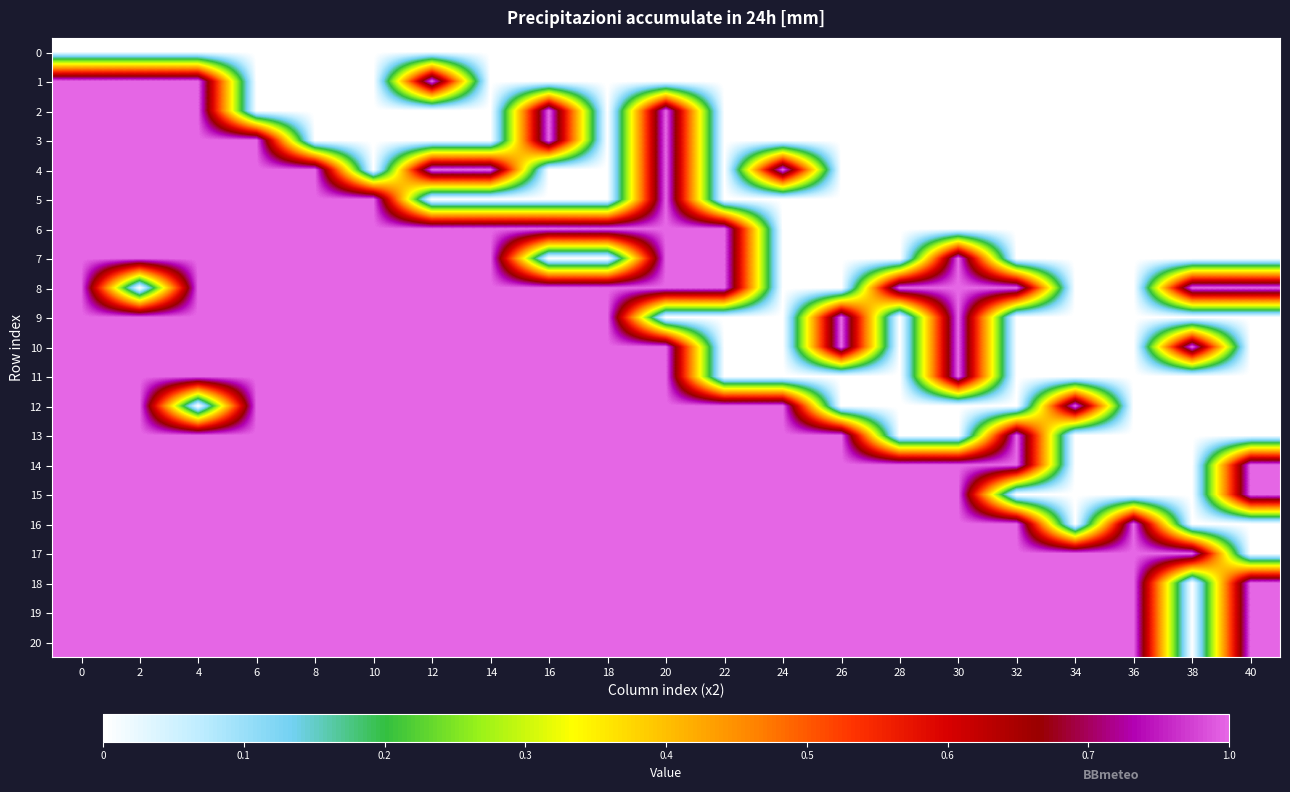

Reading left to right, extract all data points from this chart.

0: 0=0	2=0	4=0	6=0	8=0	10=0	12=0	14=0	16=0	18=0	20=0	22=0	24=0	26=0	28=0	30=0	32=0	34=0	36=0	38=0	40=0
1: 0=1	2=1	4=1	6=0	8=0	10=0	12=1	14=0	16=0	18=0	20=0	22=0	24=0	26=0	28=0	30=0	32=0	34=0	36=0	38=0	40=0
2: 0=1	2=1	4=1	6=0	8=0	10=0	12=0	14=0	16=1	18=0	20=1	22=0	24=0	26=0	28=0	30=0	32=0	34=0	36=0	38=0	40=0
3: 0=1	2=1	4=1	6=1	8=0	10=0	12=0	14=0	16=1	18=0	20=1	22=0	24=0	26=0	28=0	30=0	32=0	34=0	36=0	38=0	40=0
4: 0=1	2=1	4=1	6=1	8=1	10=0	12=1	14=1	16=0	18=0	20=1	22=0	24=1	26=0	28=0	30=0	32=0	34=0	36=0	38=0	40=0
5: 0=1	2=1	4=1	6=1	8=1	10=1	12=0	14=0	16=0	18=0	20=1	22=0	24=0	26=0	28=0	30=0	32=0	34=0	36=0	38=0	40=0
6: 0=1	2=1	4=1	6=1	8=1	10=1	12=1	14=1	16=1	18=1	20=1	22=1	24=0	26=0	28=0	30=0	32=0	34=0	36=0	38=0	40=0
7: 0=1	2=1	4=1	6=1	8=1	10=1	12=1	14=1	16=0	18=0	20=1	22=1	24=0	26=0	28=0	30=1	32=0	34=0	36=0	38=0	40=0
8: 0=1	2=0	4=1	6=1	8=1	10=1	12=1	14=1	16=1	18=1	20=1	22=1	24=0	26=0	28=1	30=1	32=1	34=0	36=0	38=1	40=1
9: 0=1	2=1	4=1	6=1	8=1	10=1	12=1	14=1	16=1	18=1	20=0	22=0	24=0	26=1	28=0	30=1	32=0	34=0	36=0	38=0	40=0
10: 0=1	2=1	4=1	6=1	8=1	10=1	12=1	14=1	16=1	18=1	20=1	22=0	24=0	26=1	28=0	30=1	32=0	34=0	36=0	38=1	40=0
11: 0=1	2=1	4=1	6=1	8=1	10=1	12=1	14=1	16=1	18=1	20=1	22=0	24=0	26=0	28=0	30=1	32=0	34=0	36=0	38=0	40=0
12: 0=1	2=1	4=0	6=1	8=1	10=1	12=1	14=1	16=1	18=1	20=1	22=1	24=1	26=0	28=0	30=0	32=0	34=1	36=0	38=0	40=0
13: 0=1	2=1	4=1	6=1	8=1	10=1	12=1	14=1	16=1	18=1	20=1	22=1	24=1	26=1	28=0	30=0	32=1	34=0	36=0	38=0	40=0
14: 0=1	2=1	4=1	6=1	8=1	10=1	12=1	14=1	16=1	18=1	20=1	22=1	24=1	26=1	28=1	30=1	32=1	34=0	36=0	38=0	40=1
15: 0=1	2=1	4=1	6=1	8=1	10=1	12=1	14=1	16=1	18=1	20=1	22=1	24=1	26=1	28=1	30=1	32=0	34=0	36=0	38=0	40=1
16: 0=1	2=1	4=1	6=1	8=1	10=1	12=1	14=1	16=1	18=1	20=1	22=1	24=1	26=1	28=1	30=1	32=1	34=0	36=1	38=0	40=0
17: 0=1	2=1	4=1	6=1	8=1	10=1	12=1	14=1	16=1	18=1	20=1	22=1	24=1	26=1	28=1	30=1	32=1	34=1	36=1	38=1	40=0
18: 0=1	2=1	4=1	6=1	8=1	10=1	12=1	14=1	16=1	18=1	20=1	22=1	24=1	26=1	28=1	30=1	32=1	34=1	36=1	38=0	40=1
19: 0=1	2=1	4=1	6=1	8=1	10=1	12=1	14=1	16=1	18=1	20=1	22=1	24=1	26=1	28=1	30=1	32=1	34=1	36=1	38=0	40=1
20: 0=1	2=1	4=1	6=1	8=1	10=1	12=1	14=1	16=1	18=1	20=1	22=1	24=1	26=1	28=1	30=1	32=1	34=1	36=1	38=0	40=1